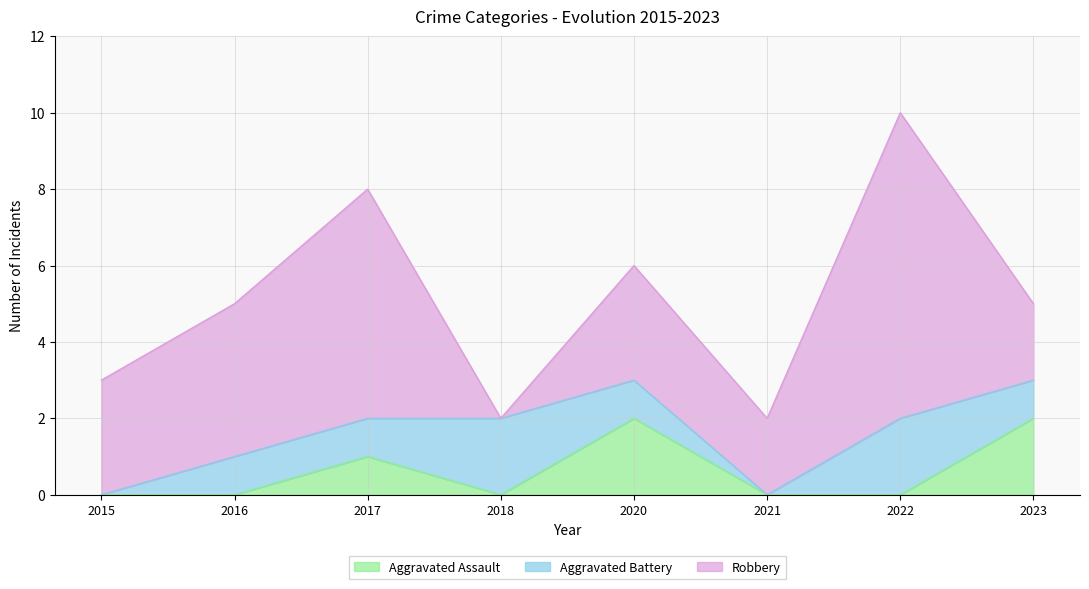

At which label is Robbery closest to 4?

2016